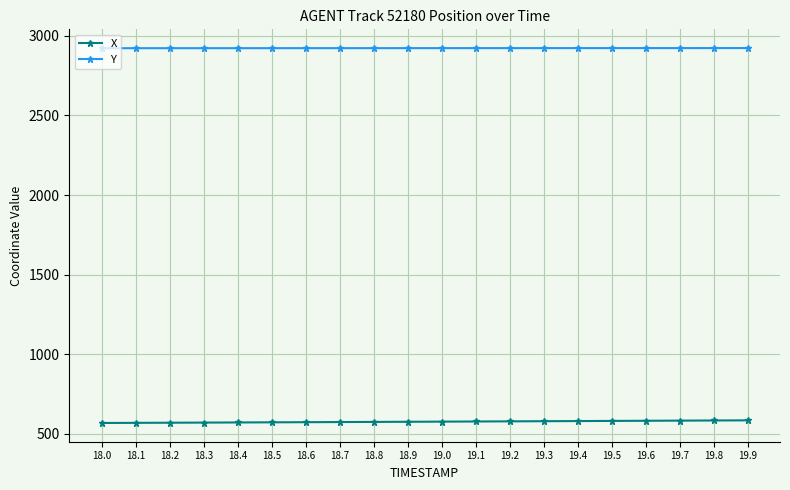

Rank the series by their average value, from highest to lowest.

Y, X